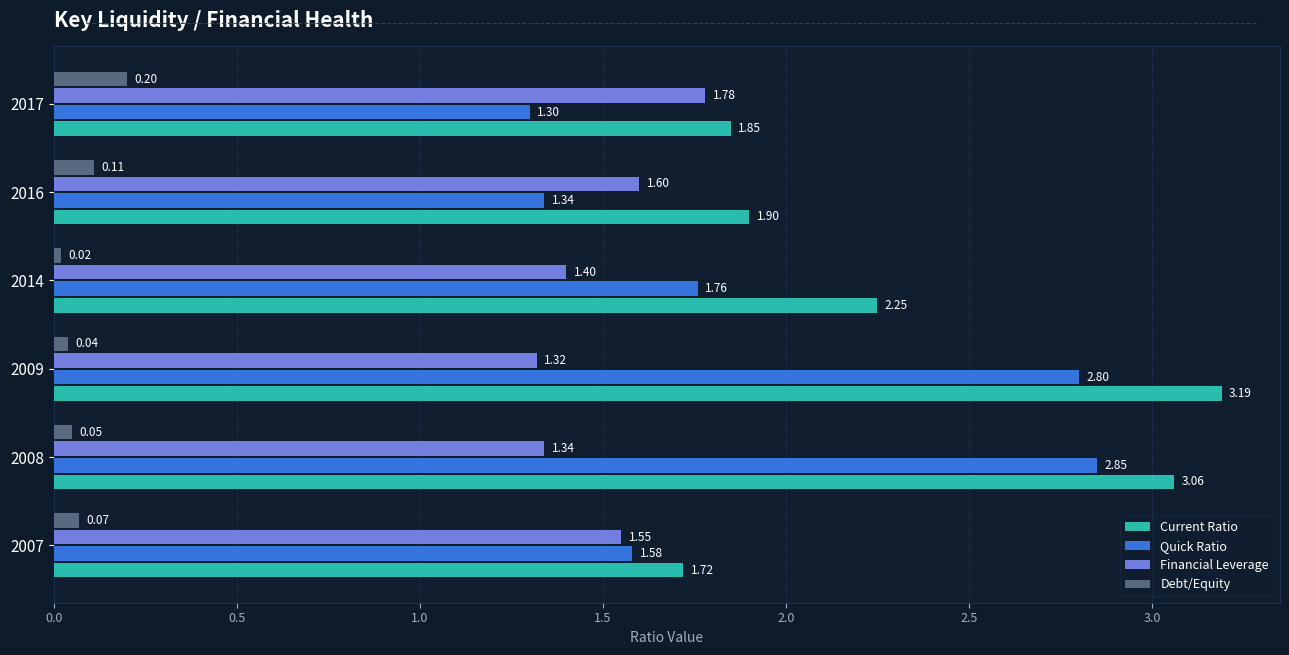

Which series has the largest total across all categories?

Current Ratio